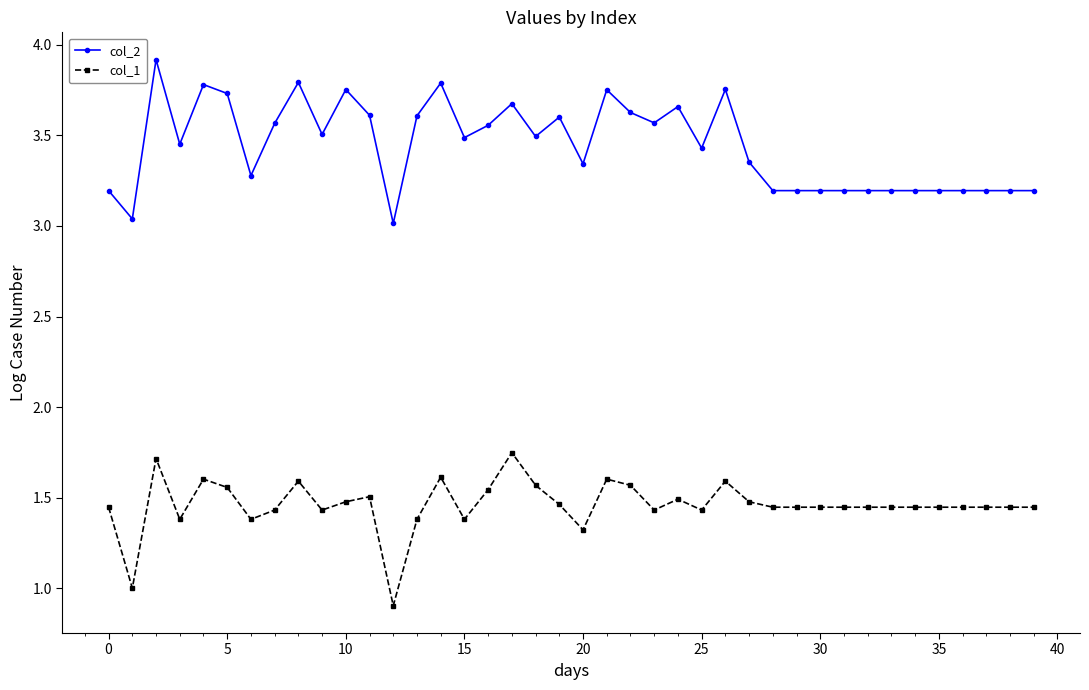

What is the difference between the maximum and minimum values in the col_1 series?

0.8